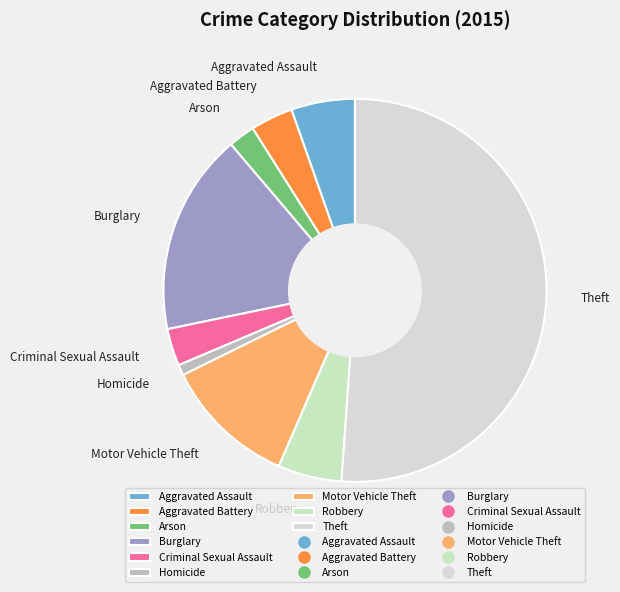

Do Aggravated Assault and Homicide together represent more than half of the pie?

No